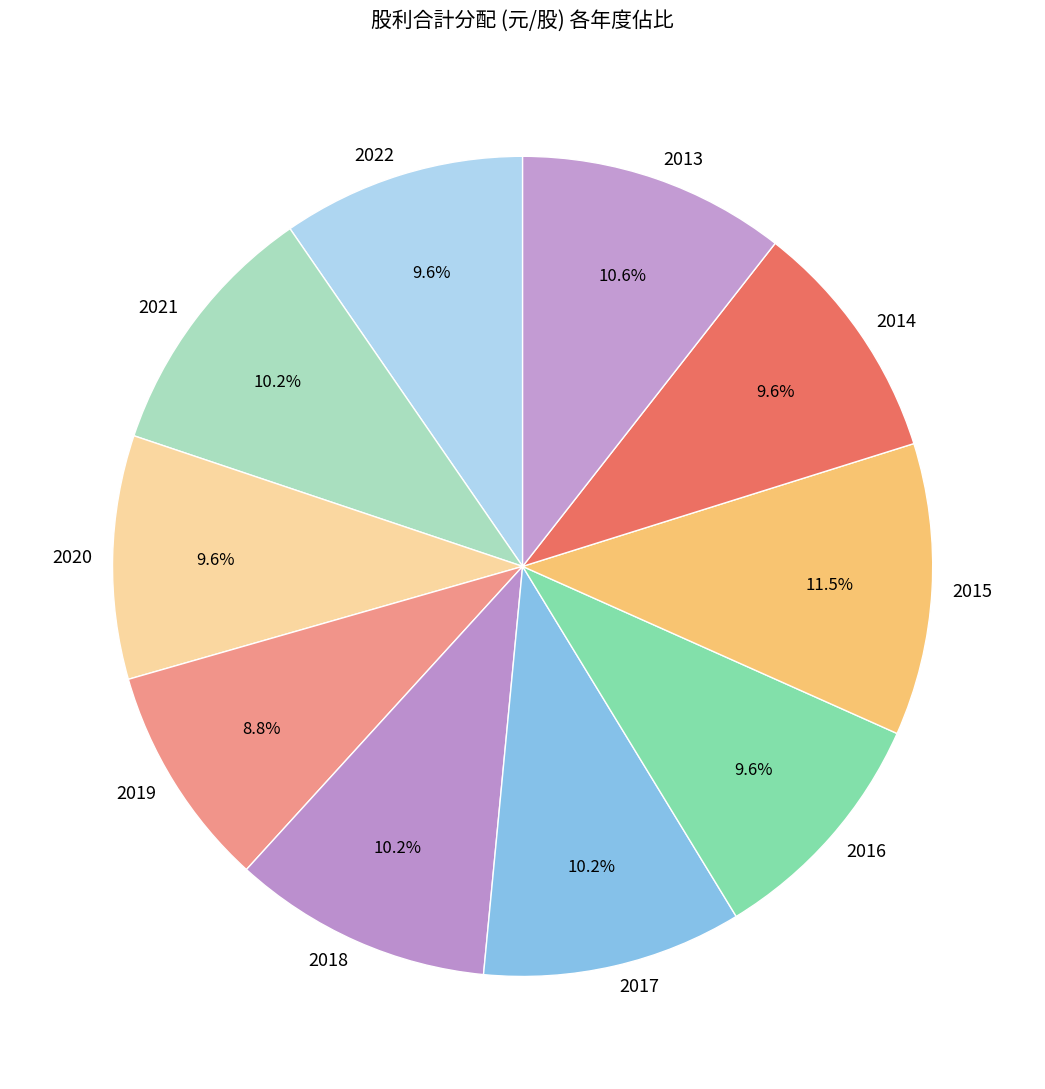

True or false: 2019 accounts for 17% of the total.

False